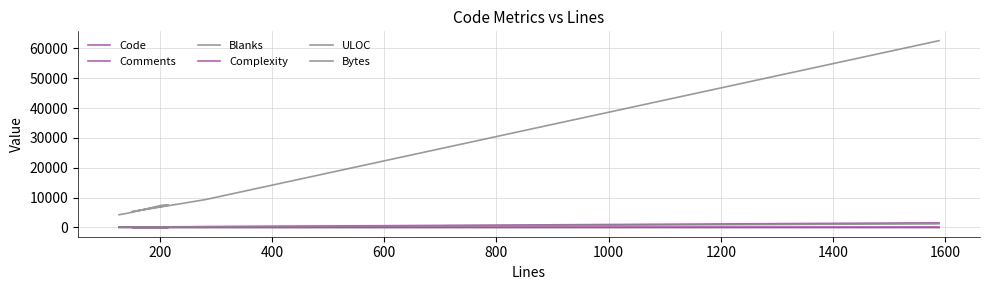

Is this an area chart (filled region under the line)?

No